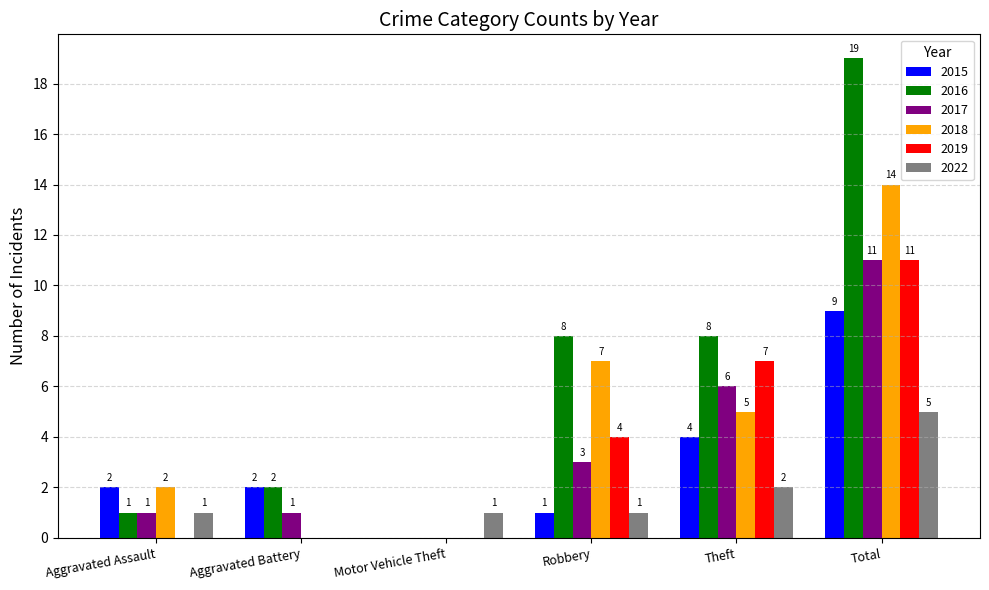

True or false: 2015 has a value of 13 at Total.

False